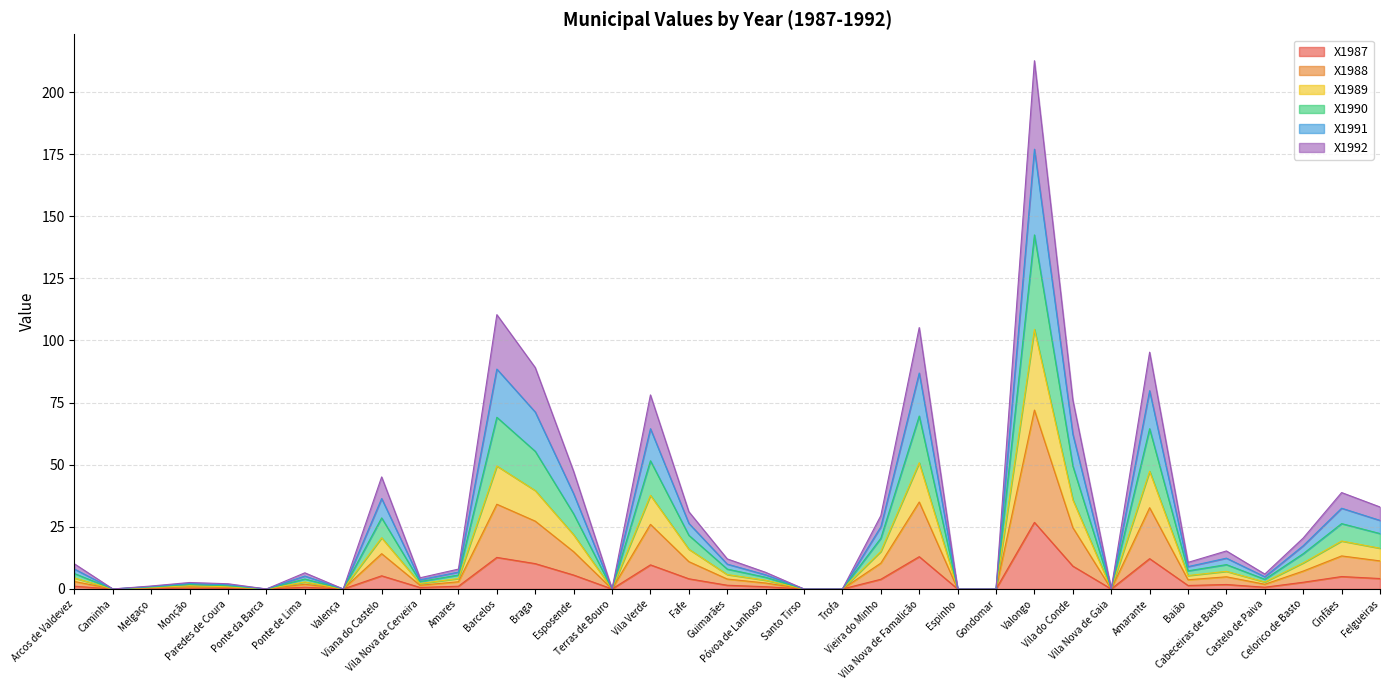

Where is the first local maximum for X1989?

Monção